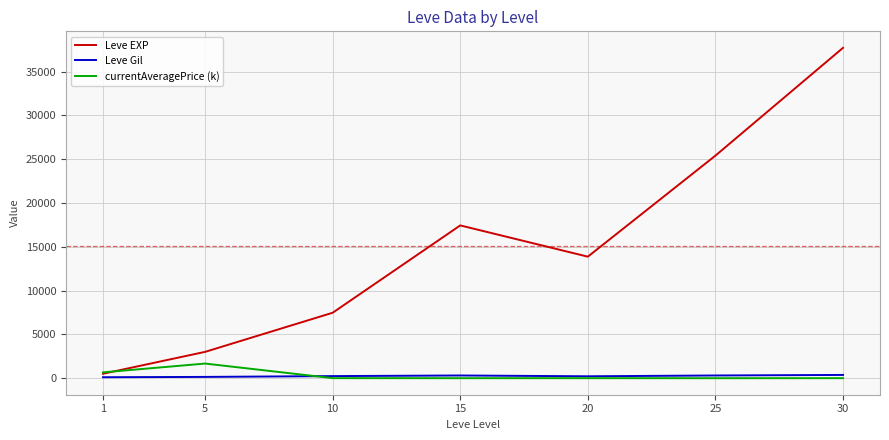

At which label does Leve EXP reach its peak?

30